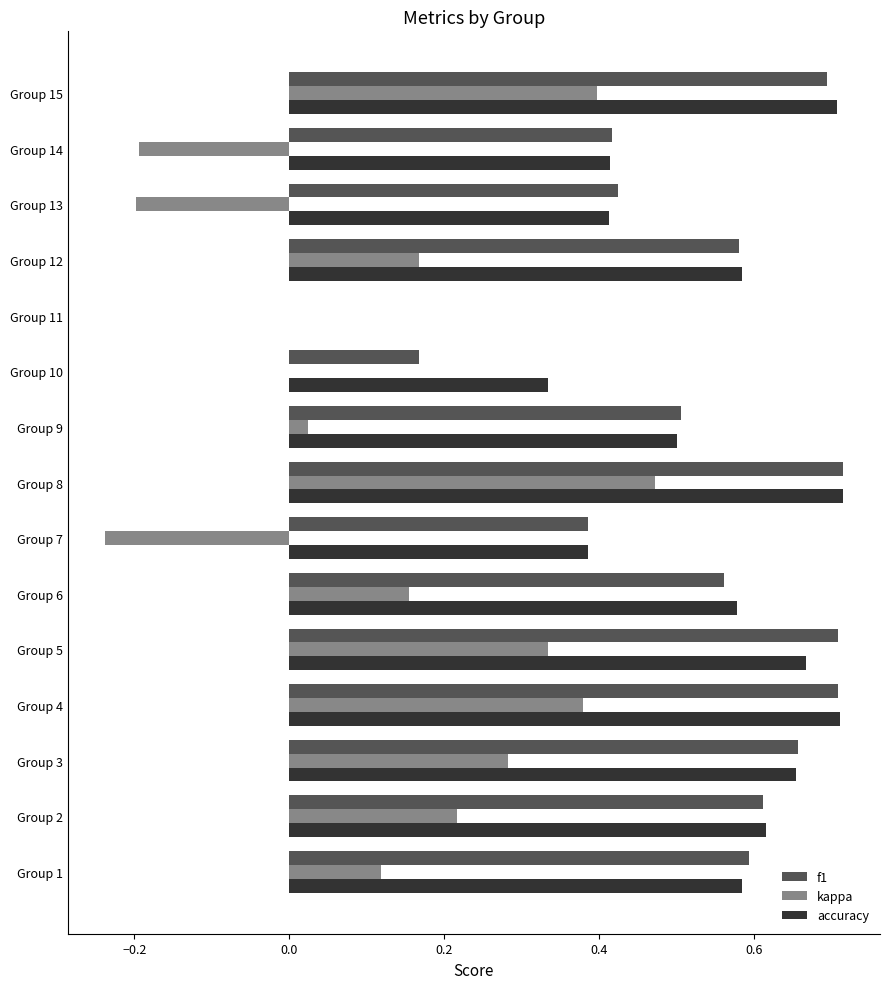

What are all the series names shown in the legend?

f1, kappa, accuracy